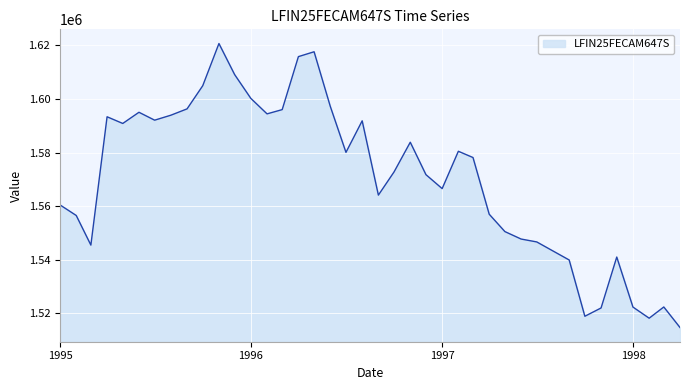

Does the chart display data point markers on the line(s)?

No